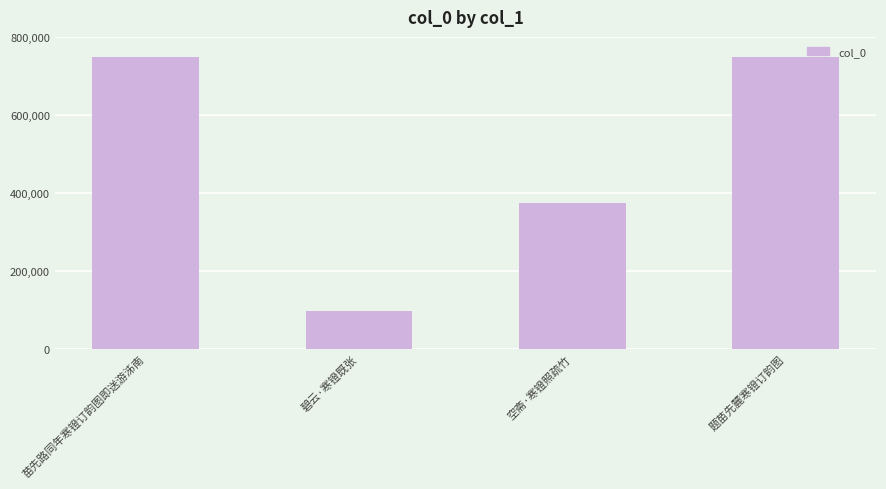

True or false: the data shows 1288052 at 苗先路同年寒镫订韵图即送游泲南.

False